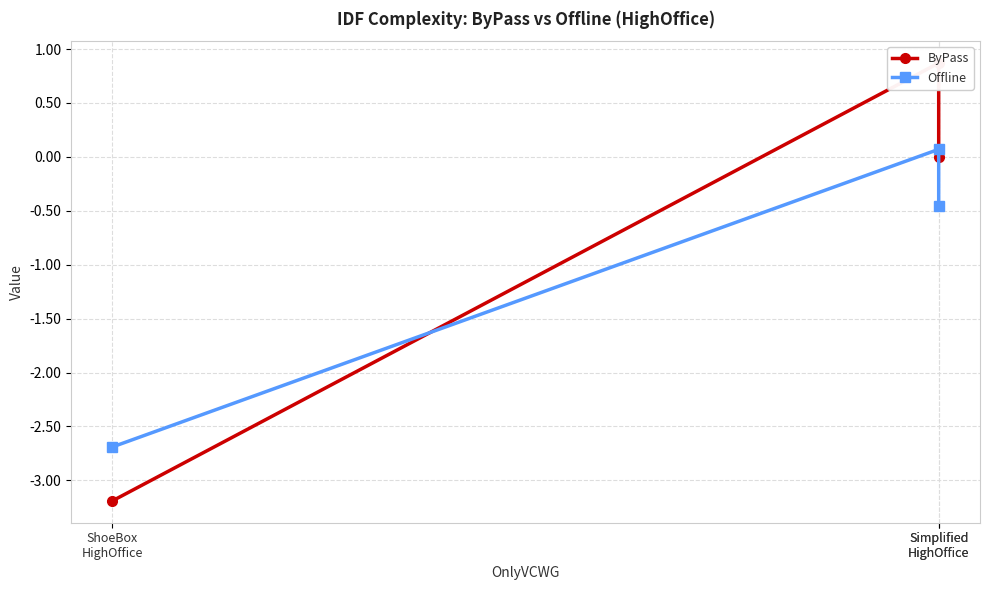

Reading right to left, transcribe all the data shown in this chart.

ByPass: ShoeBox
HighOffice=-3.2	Simplified
HighOffice=0.9	Simplified
HighOffice=0.0
Offline: ShoeBox
HighOffice=-2.7	Simplified
HighOffice=0.1	Simplified
HighOffice=-0.5